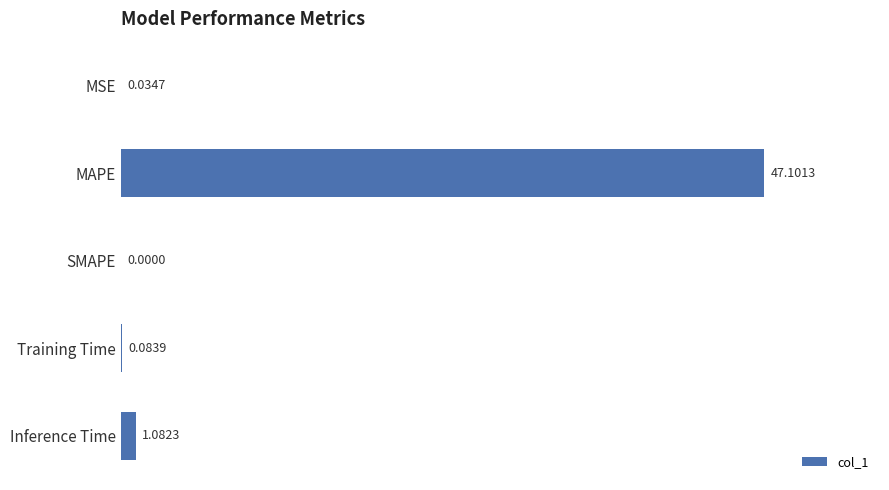

Count the number of categories in the chart.

5